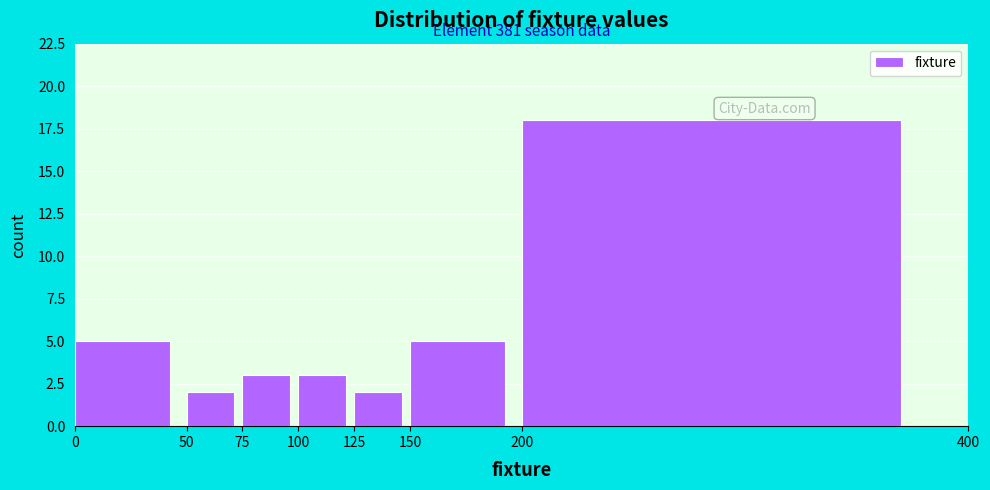

Which range on the x-axis has the tallest bar?

200 to 400